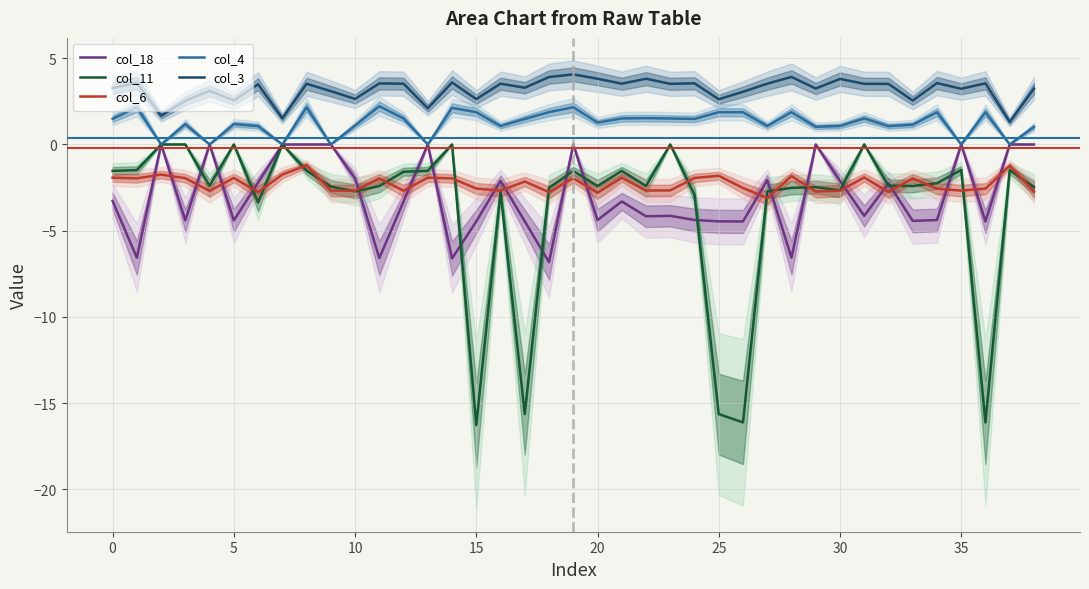

Does the chart have visible grid lines?

Yes